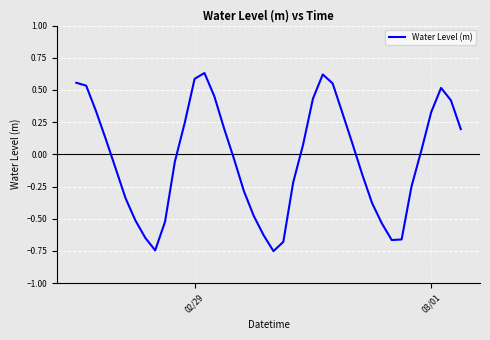

What is the difference between the maximum and minimum values?

1.4